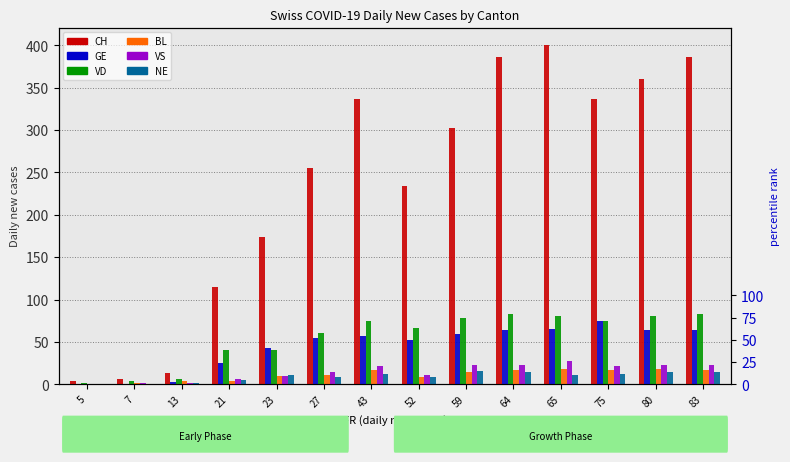

Is it true that VS equals 23 at 80?

True